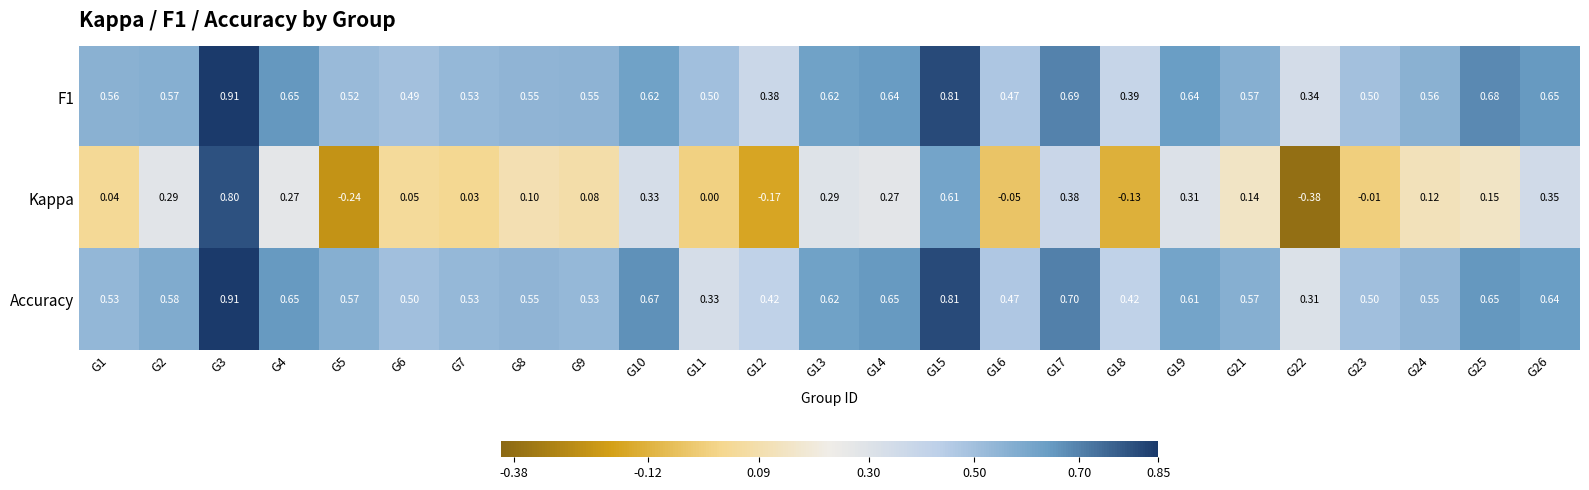

Which series has the largest total across all categories?

F1